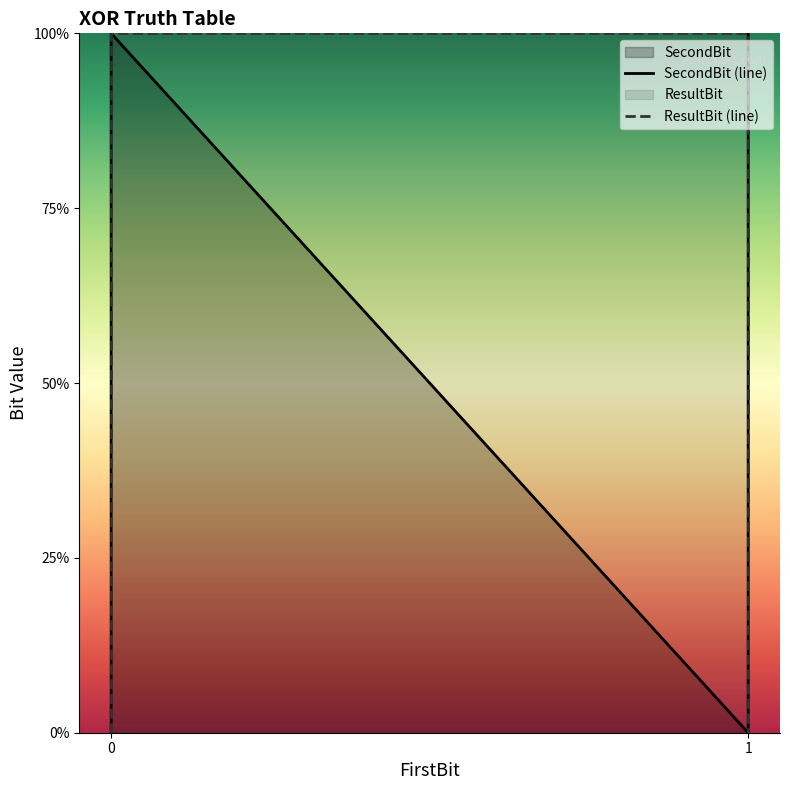

Does the chart have visible grid lines?

No